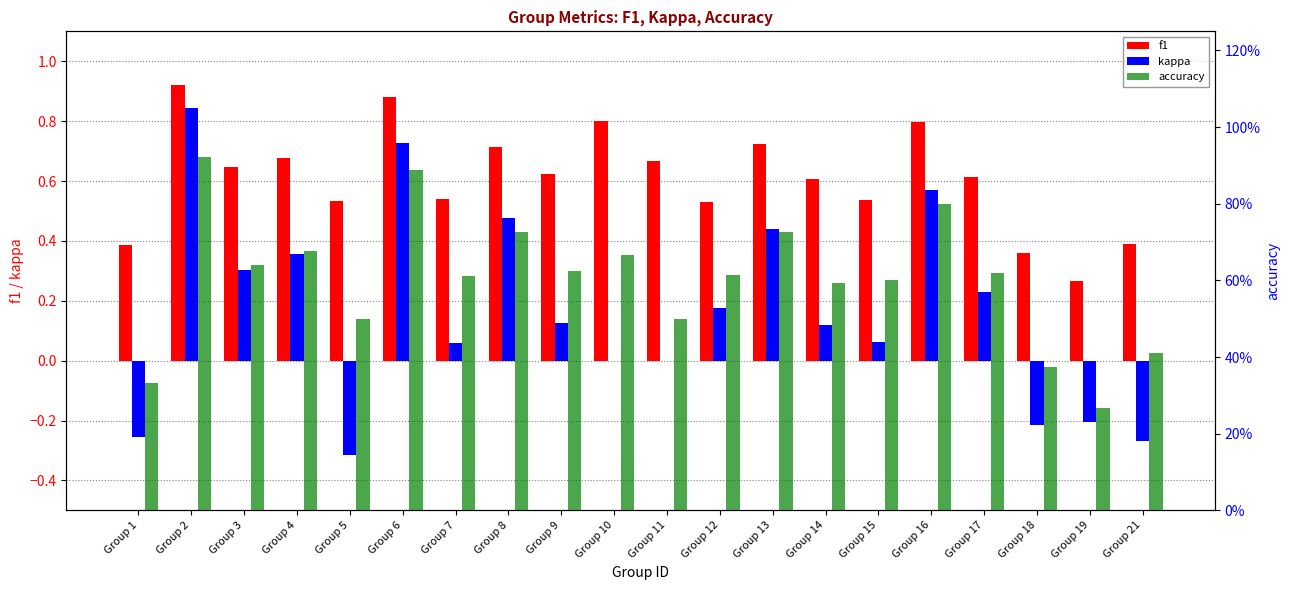

What is the highest value of the kappa series?

0.8